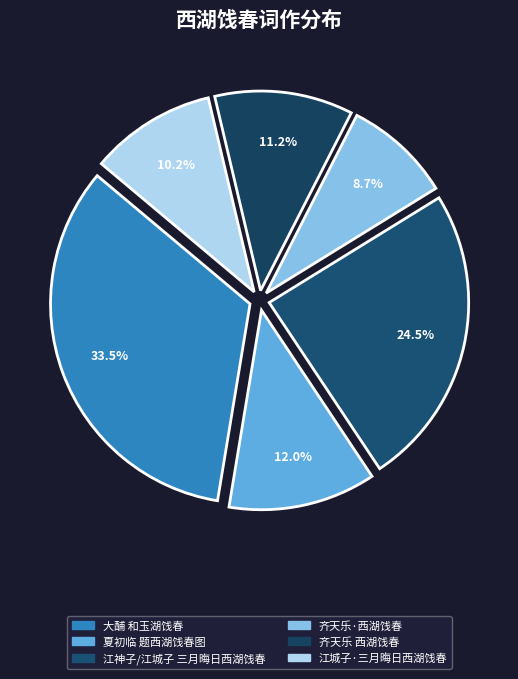

Is there a majority slice in this chart?

No